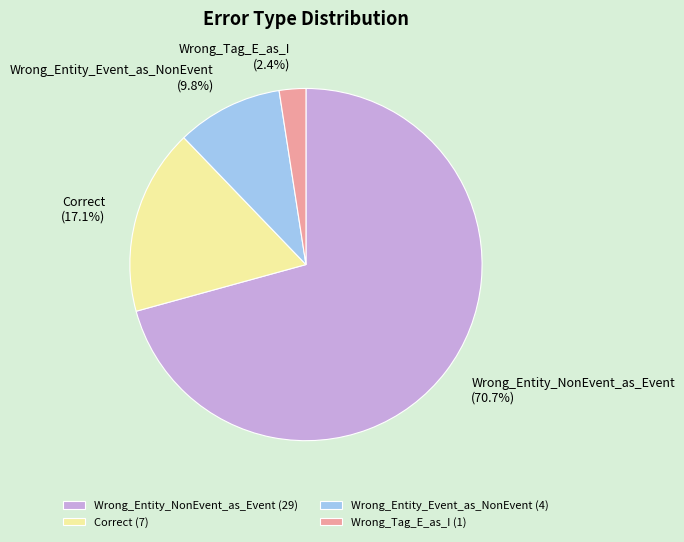

To the nearest percent, what is the combined percentage of Correct and Wrong_Tag_E_as_I?

20%